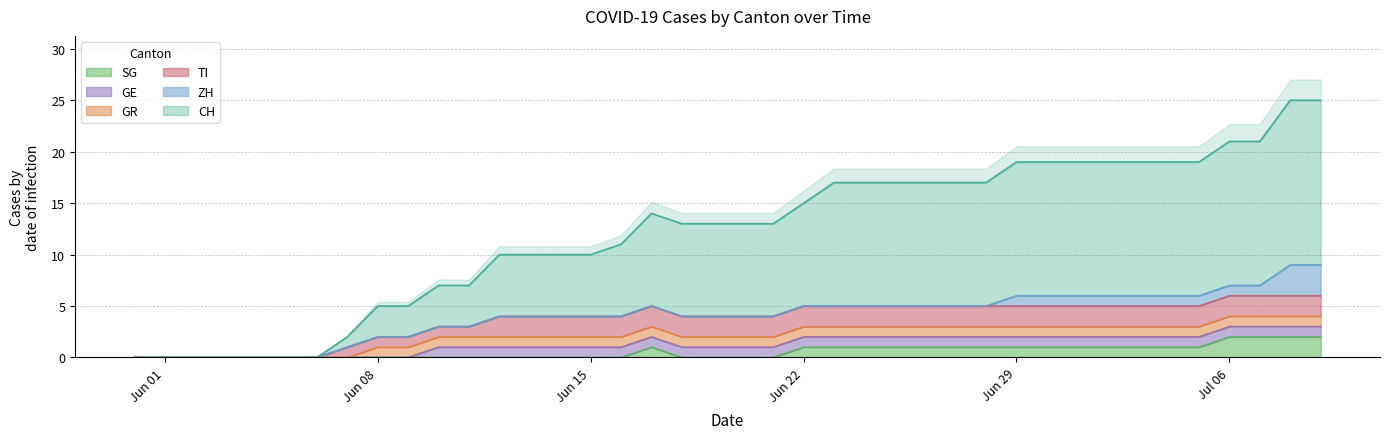

After their last crossing, which series has the higher values: TI or ZH?

ZH